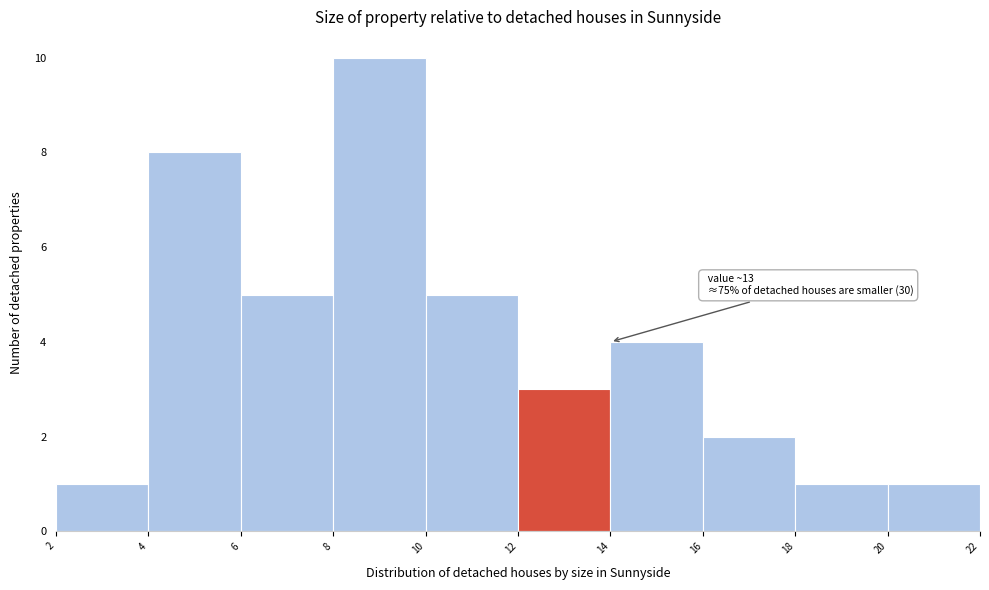

Which range on the x-axis has the tallest bar?

8 to 10